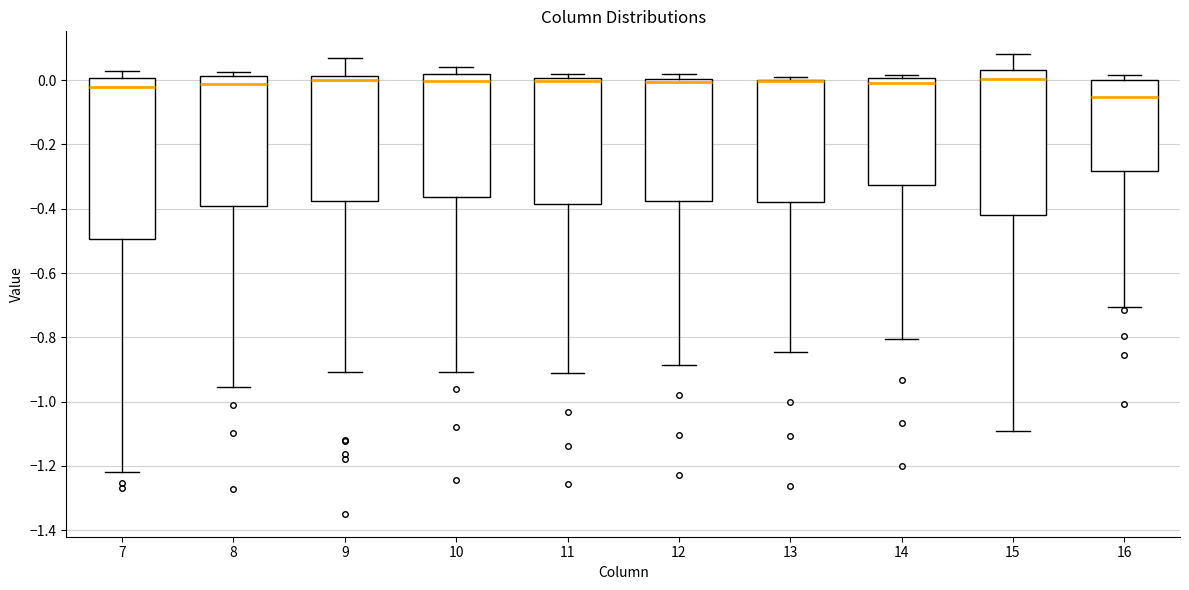

Reading left to right, read every box against the y-axis: the position of its median line, the range the box covers, and the ends of its whiskers. The values are not printed on the chart, so give them approximately, as read against the axis.

7: median -0.02, box -0.50 to 0.00, whiskers -1.22 to 0.02
8: median -0.02, box -0.40 to 0.02, whiskers -0.96 to 0.02 (just above the box's upper edge)
9: median 0.00, box -0.38 to 0.02, whiskers -0.90 to 0.08
10: median 0.00, box -0.36 to 0.02, whiskers -0.90 to 0.04
11: median 0.00 (just below the box's upper edge), box -0.38 to 0.00, whiskers -0.90 to 0.02
12: median 0.00 (just below the box's upper edge), box -0.38 to 0.00, whiskers -0.88 to 0.02
13: median 0.00 (drawn on the box's upper edge), box -0.38 to 0.00, whiskers -0.84 to 0.00 (just above the box's upper edge)
14: median 0.00 (just below the box's upper edge), box -0.32 to 0.00, whiskers -0.80 to 0.02
15: median 0.00, box -0.42 to 0.04, whiskers -1.10 to 0.08
16: median -0.06, box -0.28 to 0.00, whiskers -0.70 to 0.02